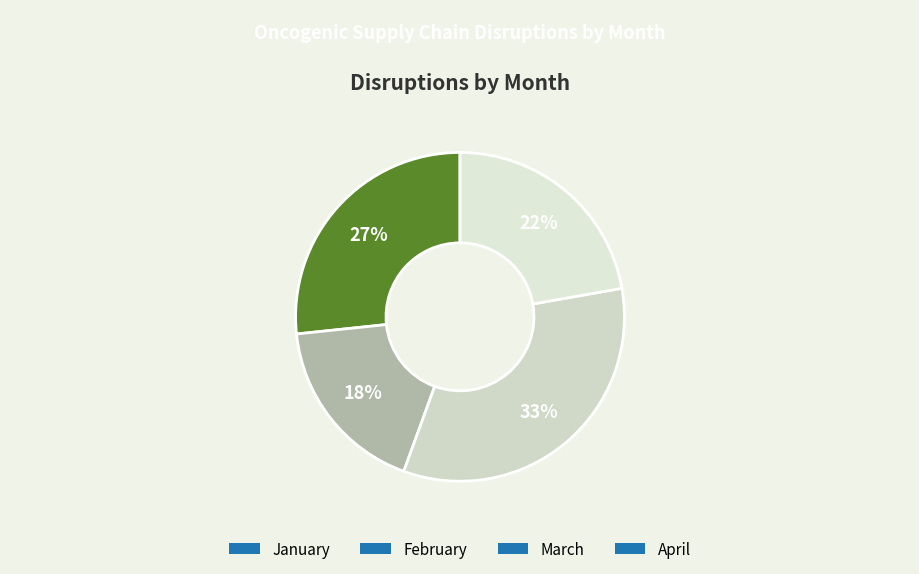

Which slice is the largest?

March